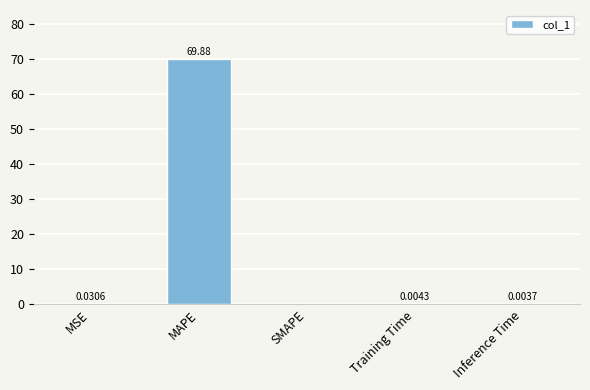

Is it true that the value at Training Time is 0.0?

True